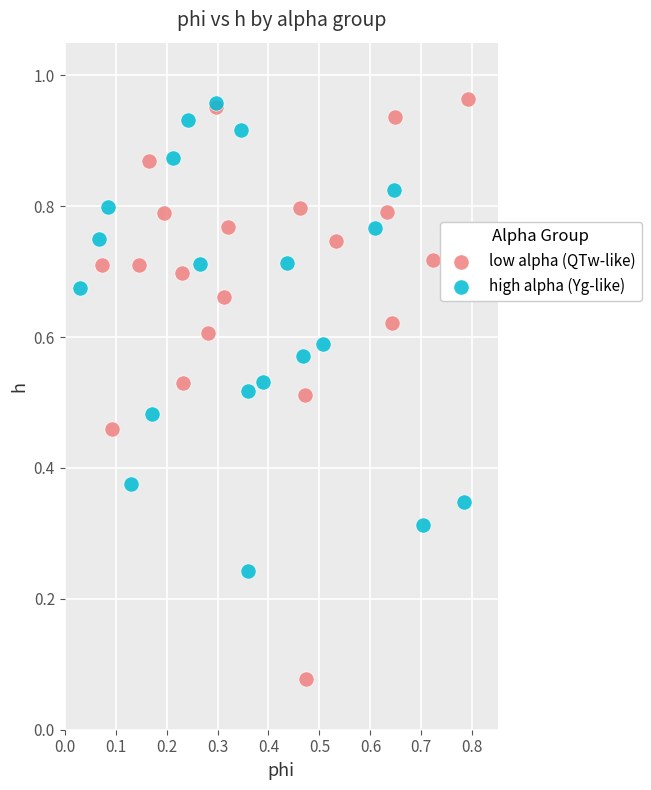

Which series contains the lowest Y value?

low alpha (QTw-like)